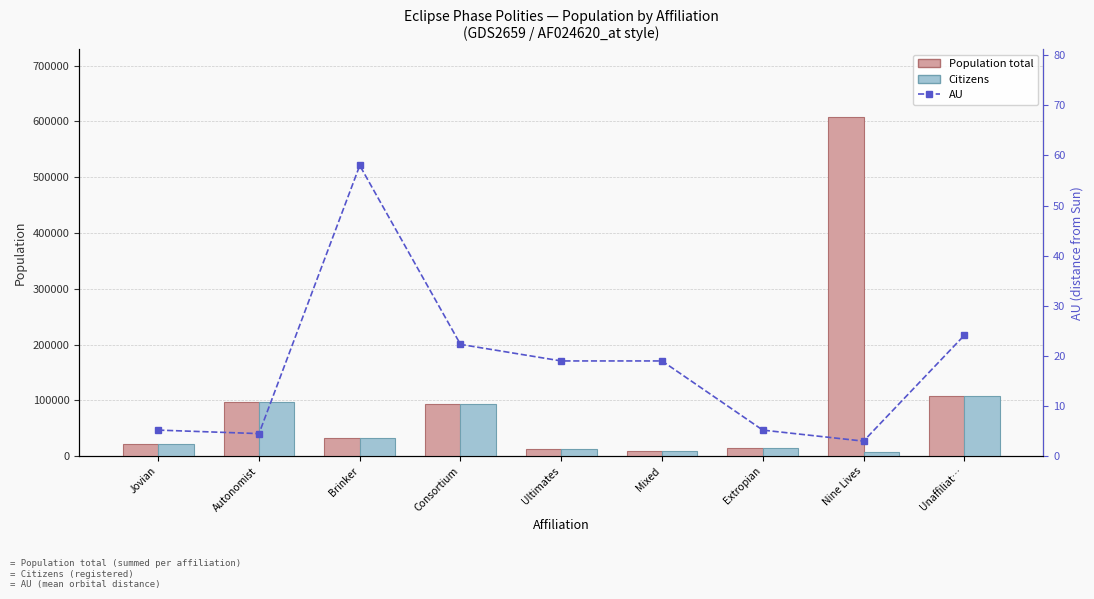

What is the label of the 5th bar from the right?

Ultimates